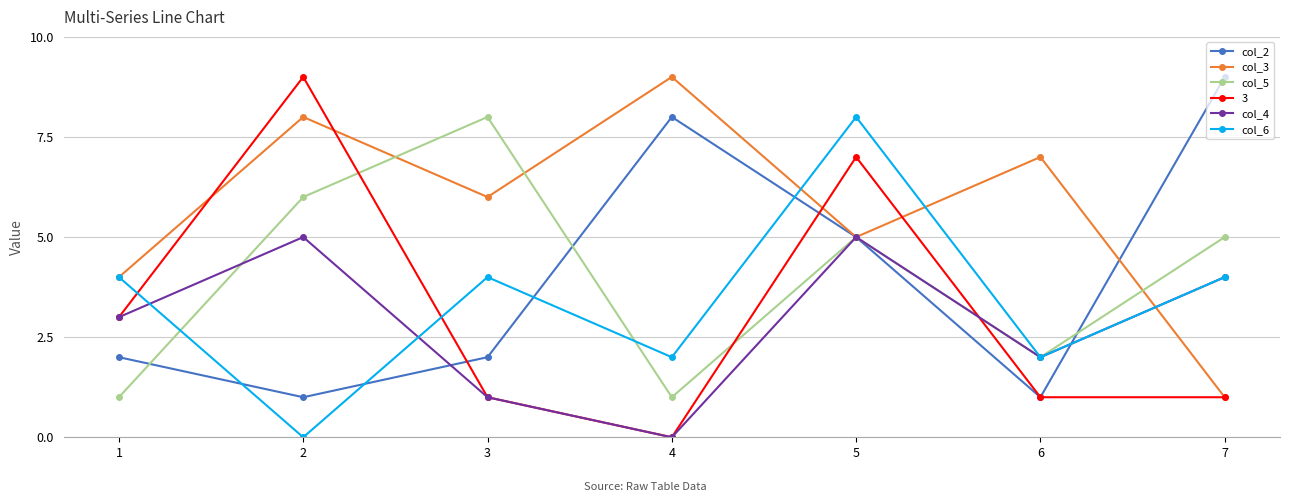

True or false: col_6 and col_5 cross at least once.

True